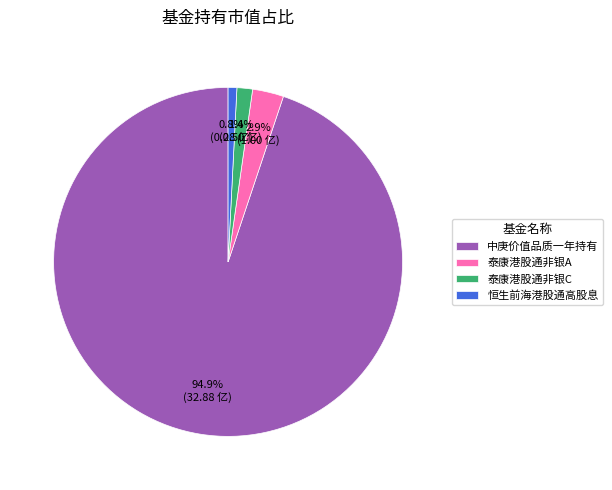

Do 恒生前海港股通高股息 and 泰康港股通非银A together represent more than half of the pie?

No